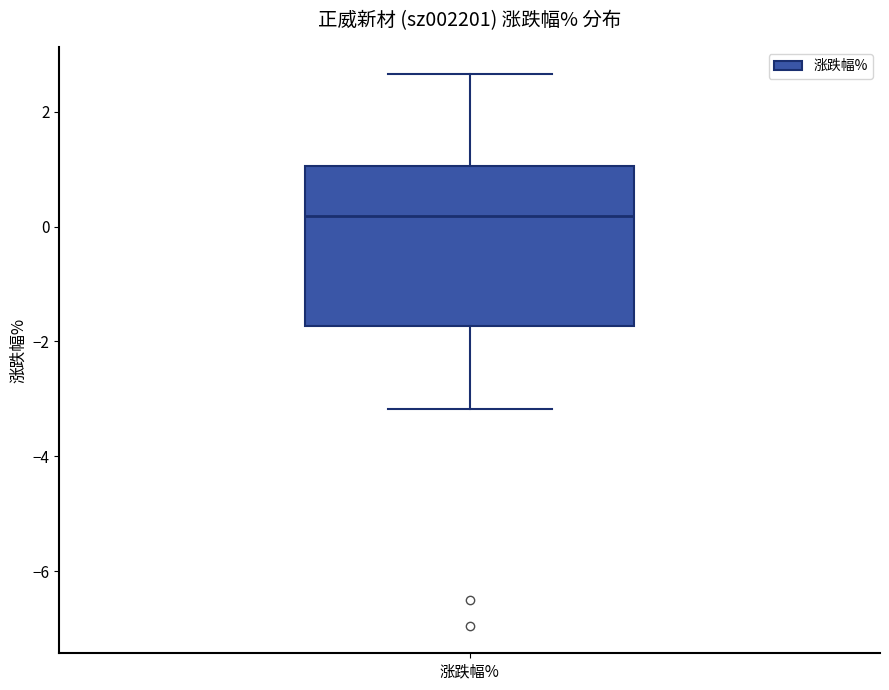

Read this box plot against the y-axis: the position of the median line, the range covered by the box, and the ends of both whiskers. The values are not printed on the chart, so give them approximately, as read against the axis.

median 0.2, box -1.8 to 1.0, whiskers -3.2 to 2.6